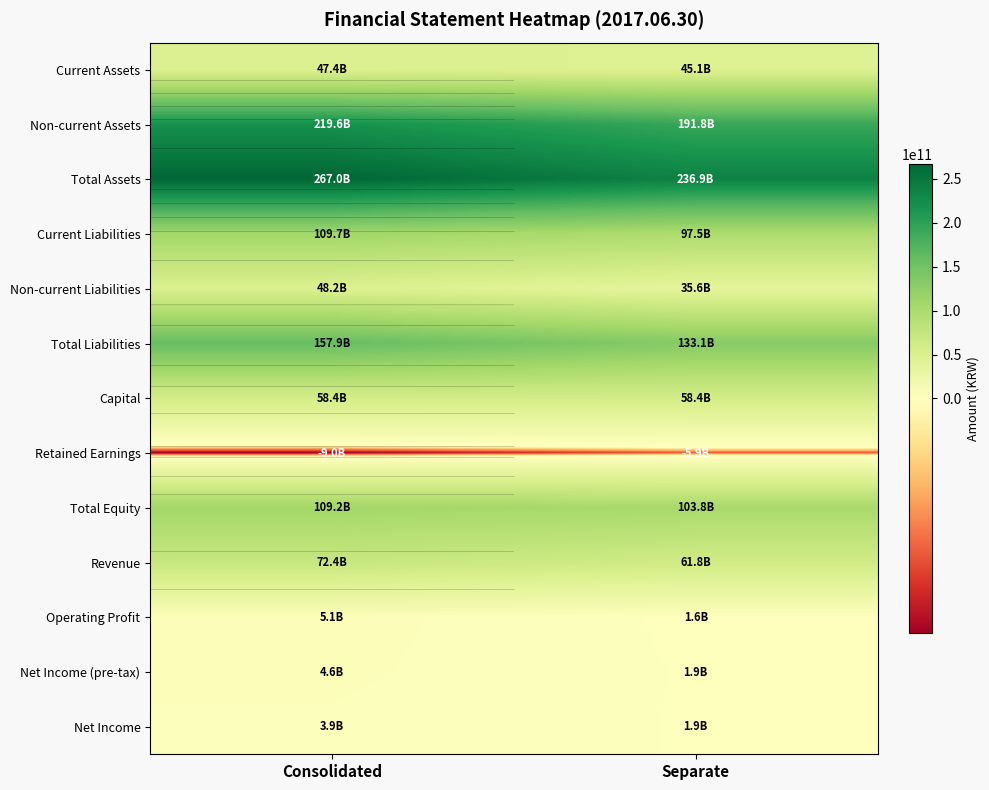

What is the sum of the Current Liabilities values at Consolidated and Separate?

207216524123